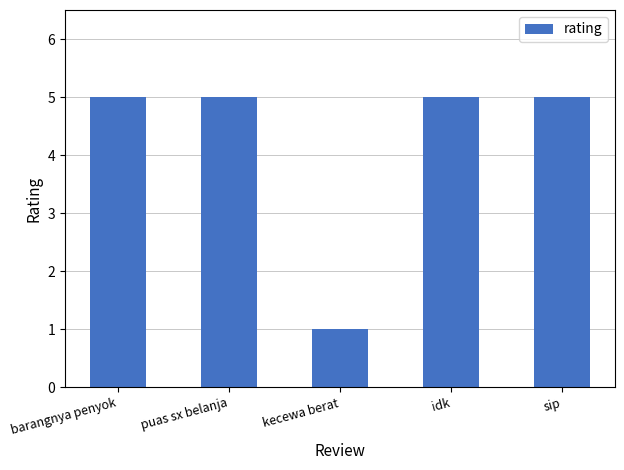

The value at kecewa berat is 1. True or false?

True